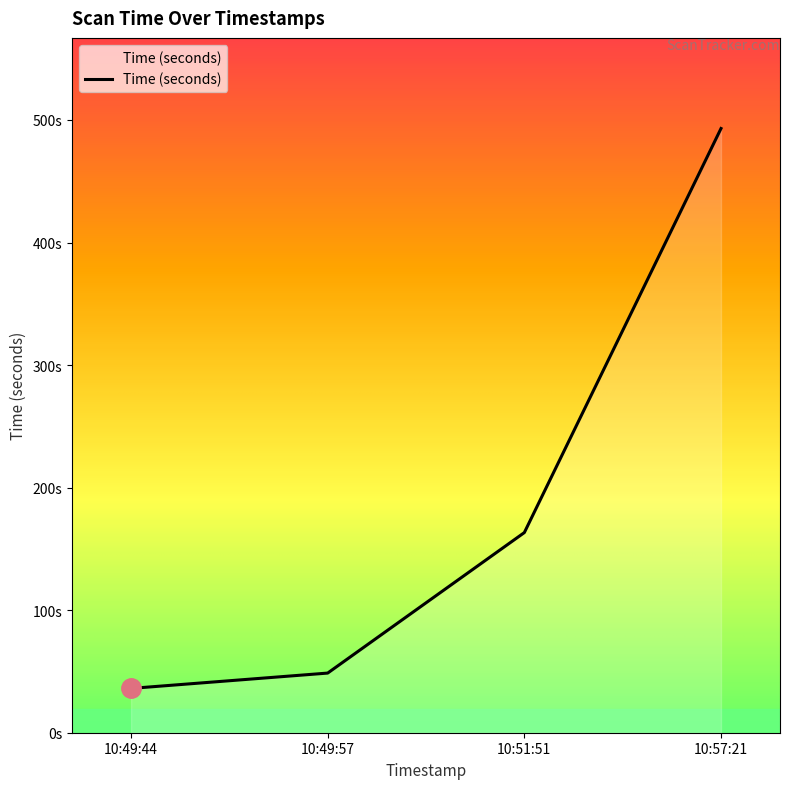

True or false: the data has more than 1 interior local peaks.

False